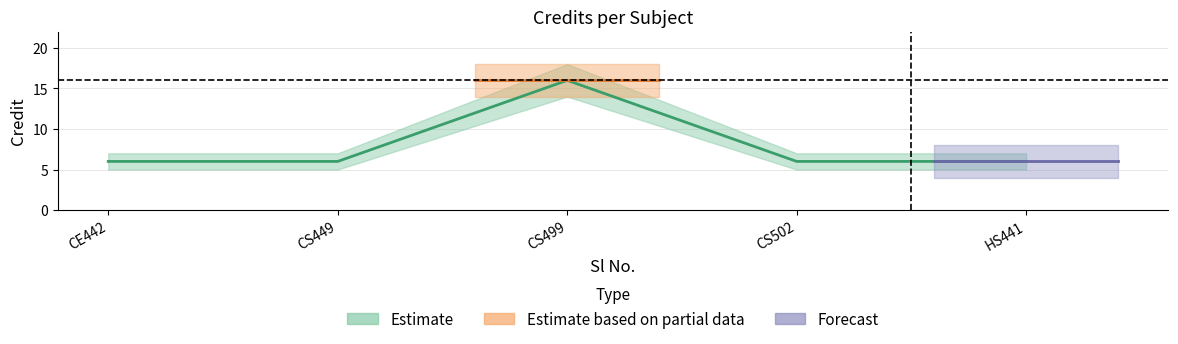

List the labels in order of value, smallest first.

CE442, CS449, CS502, HS441, CS499